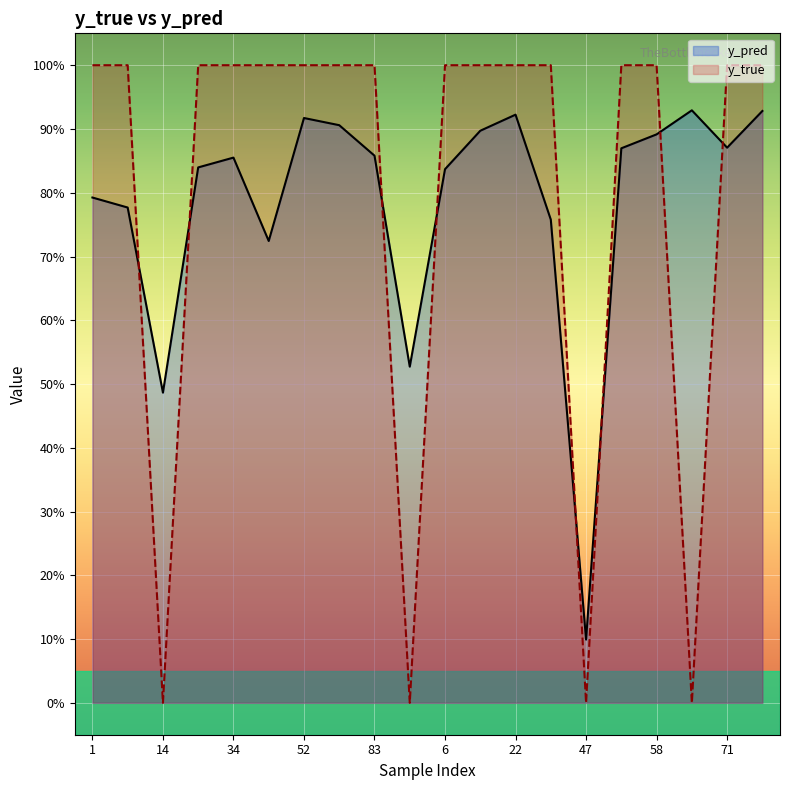

True or false: y_pred has a value of 0.3 at 91.

False